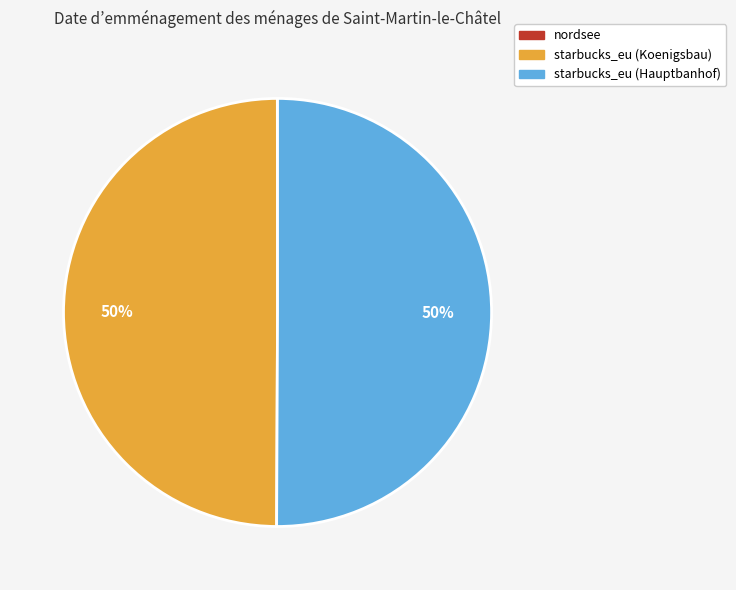

To the nearest percent, what portion does starbucks_eu (Koenigsbau) represent?

50%